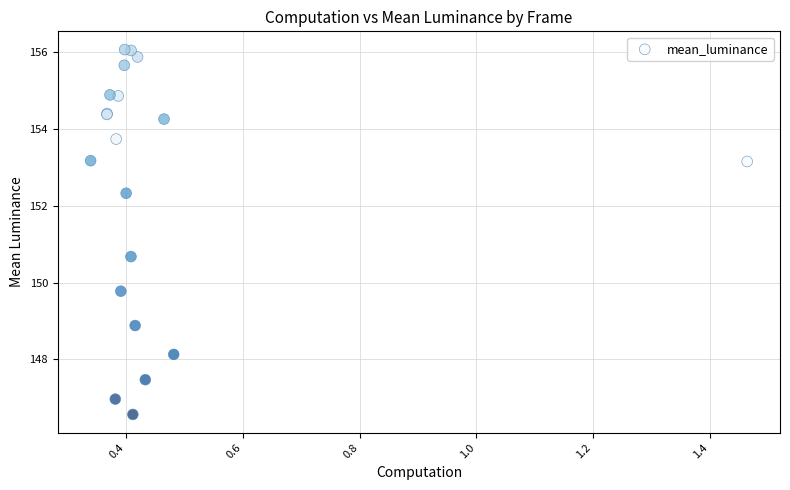

What Y value in the scatter plot is closest to 151?

150.7